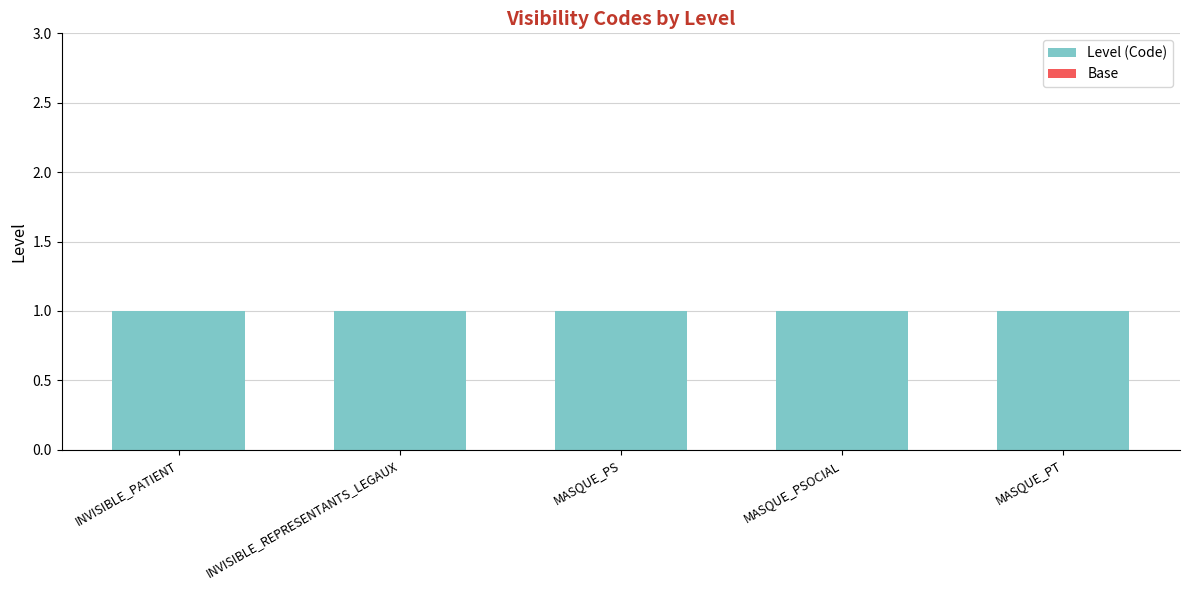

List the labels in order of Base value, smallest first.

INVISIBLE_PATIENT, INVISIBLE_REPRESENTANTS_LEGAUX, MASQUE_PS, MASQUE_PSOCIAL, MASQUE_PT